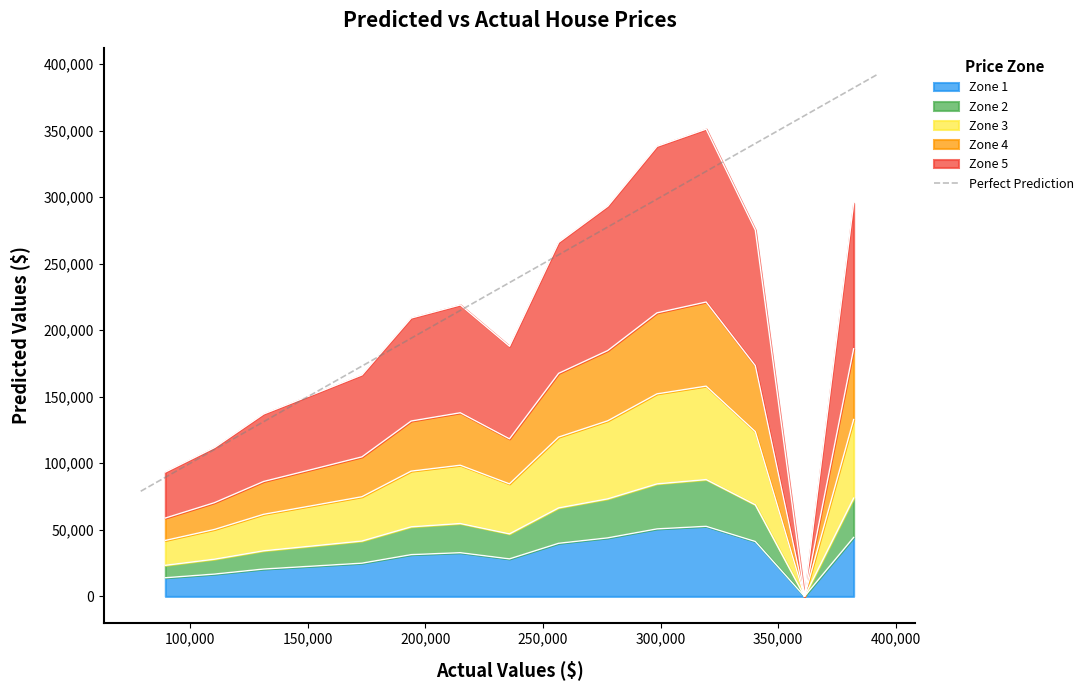

Does the chart display data point markers on the line(s)?

No